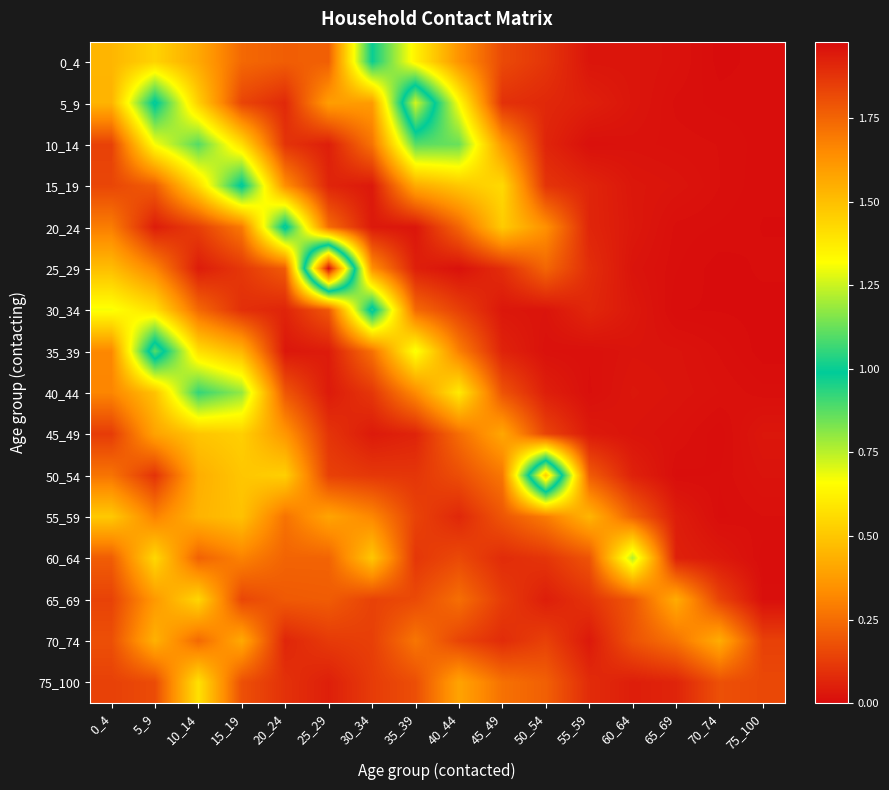

At which category is the sum across all series the highest?

5_9